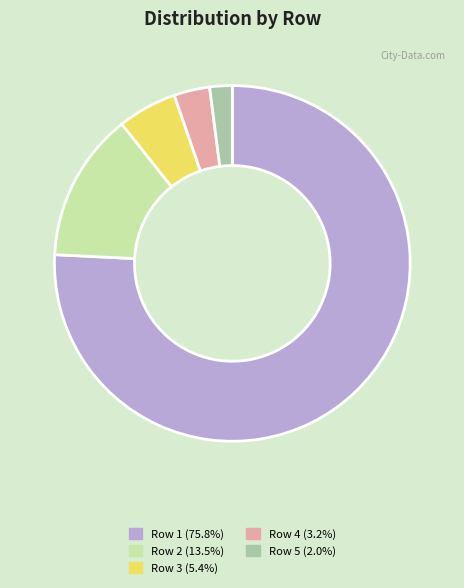

Does any single category account for the majority?

Yes